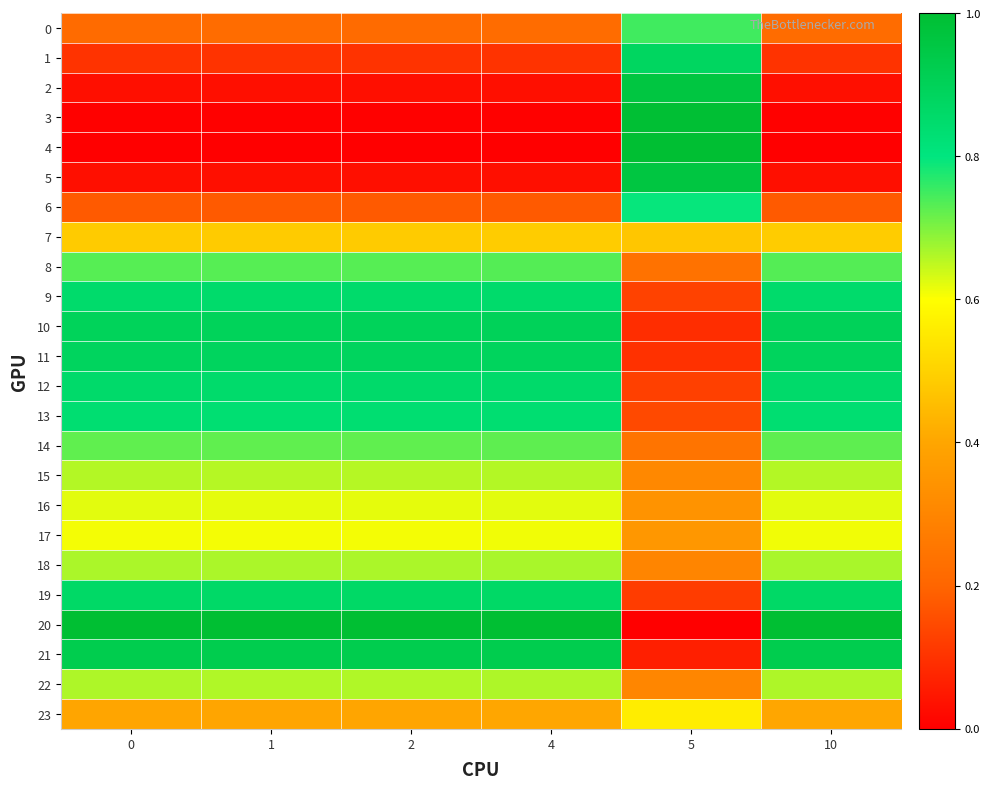

List the series in order of their peak value, lowest first.

7, 23, 17, 16, 15, 22, 18, 14, 8, 0, 6, 13, 9, 12, 19, 1, 11, 10, 21, 2, 5, 3, 4, 20